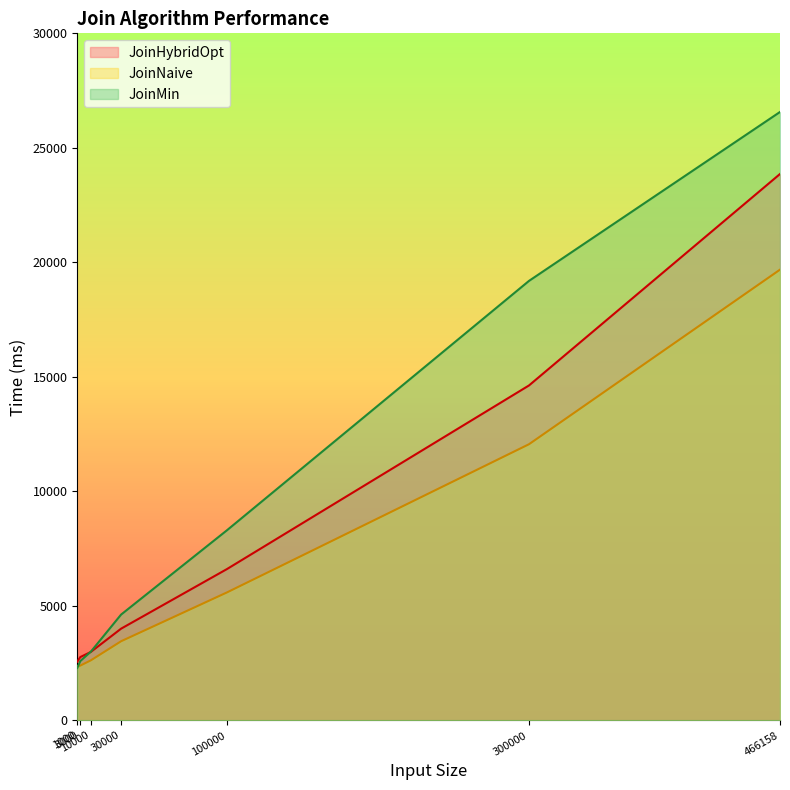

What is the value of the JoinHybridOpt point at the 2nd from the left?

2769